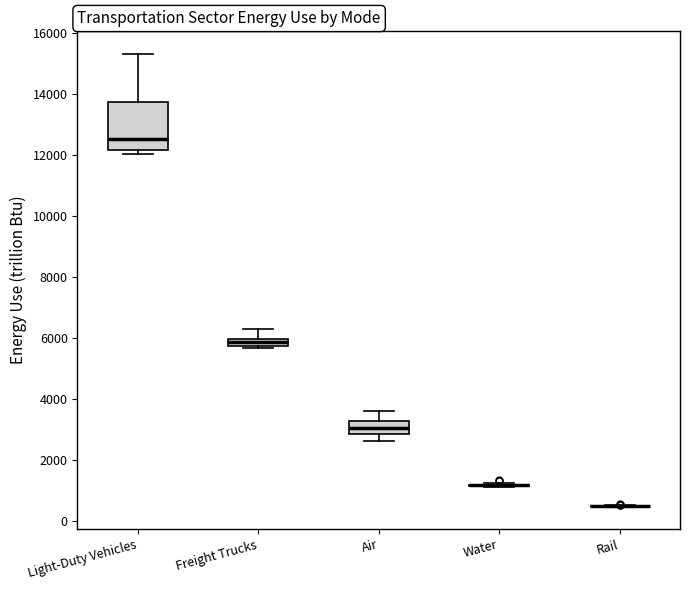

Comparing the boxes themselves (not the whiskers), which one is the tallest?

Light-Duty Vehicles